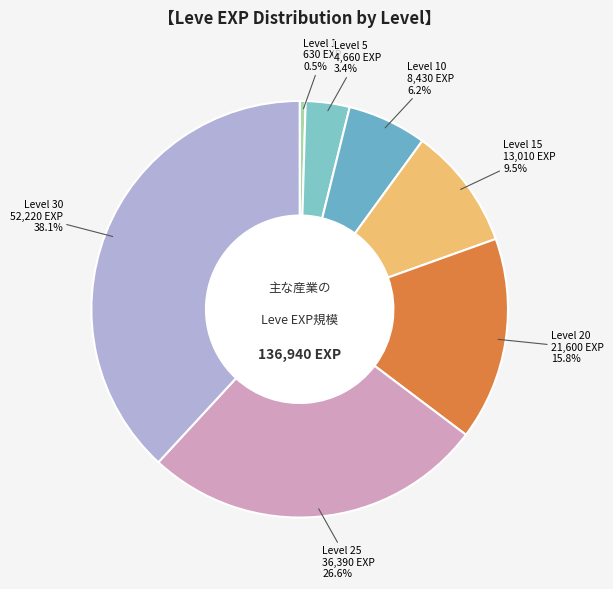

How many segments does this pie chart have?

7